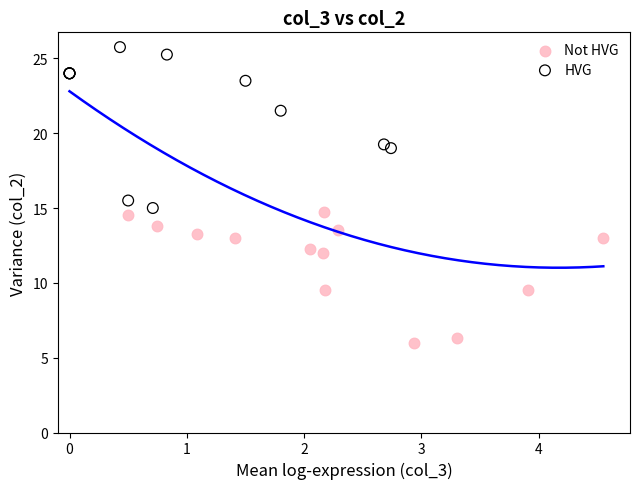

Which series reaches the maximum Y coordinate?

HVG